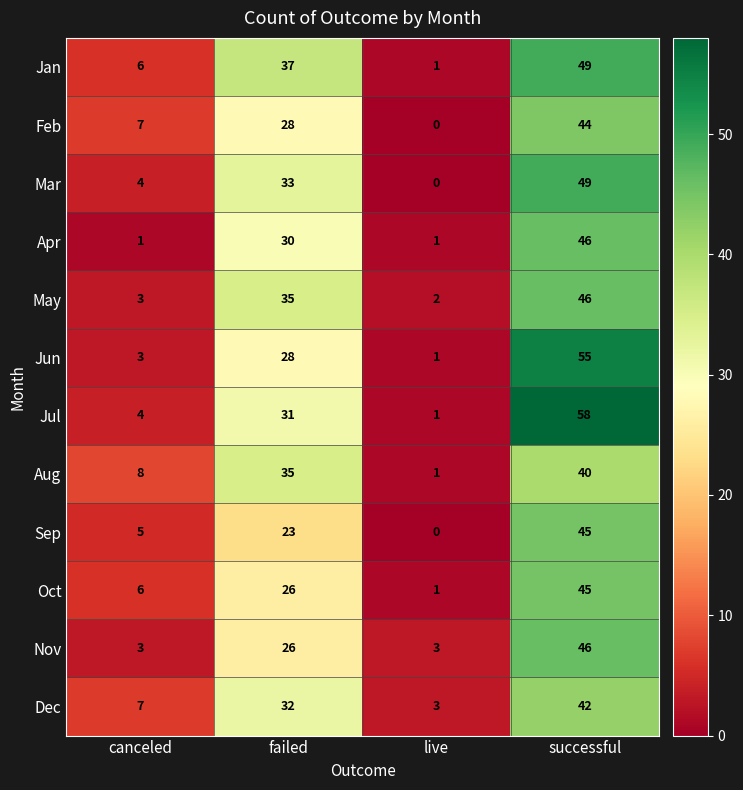

Which series has the largest range (max minus min)?

Jul